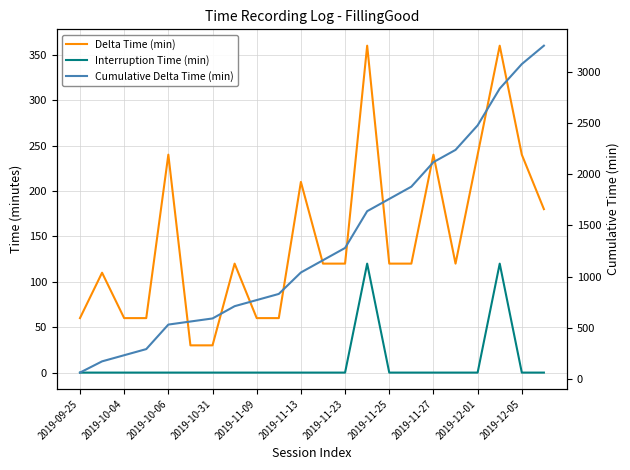

Which series has the largest total across all categories?

Cumulative Delta Time (min)